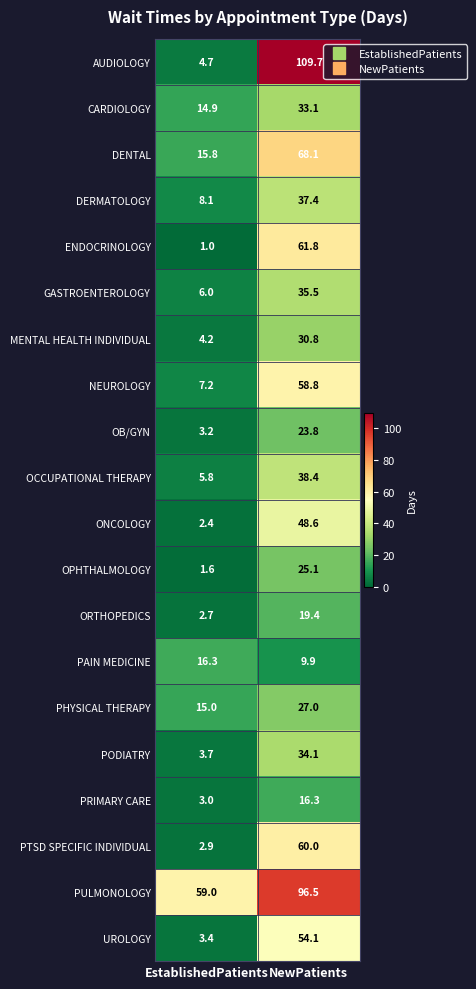

Which series changed the most between EstablishedPatients and NewPatients?

AUDIOLOGY